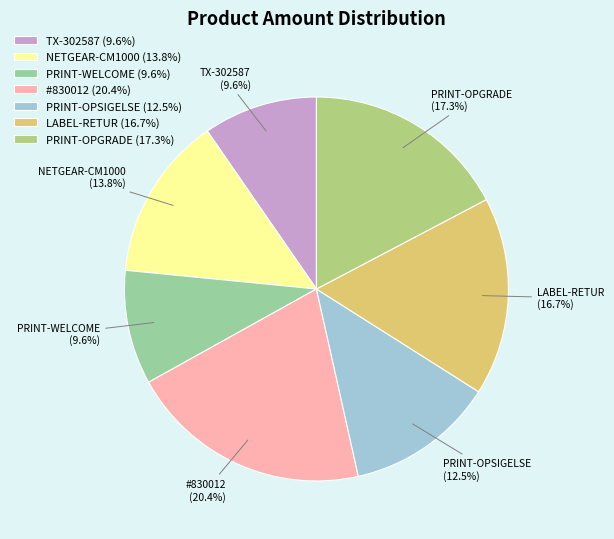

Is there a majority slice in this chart?

No